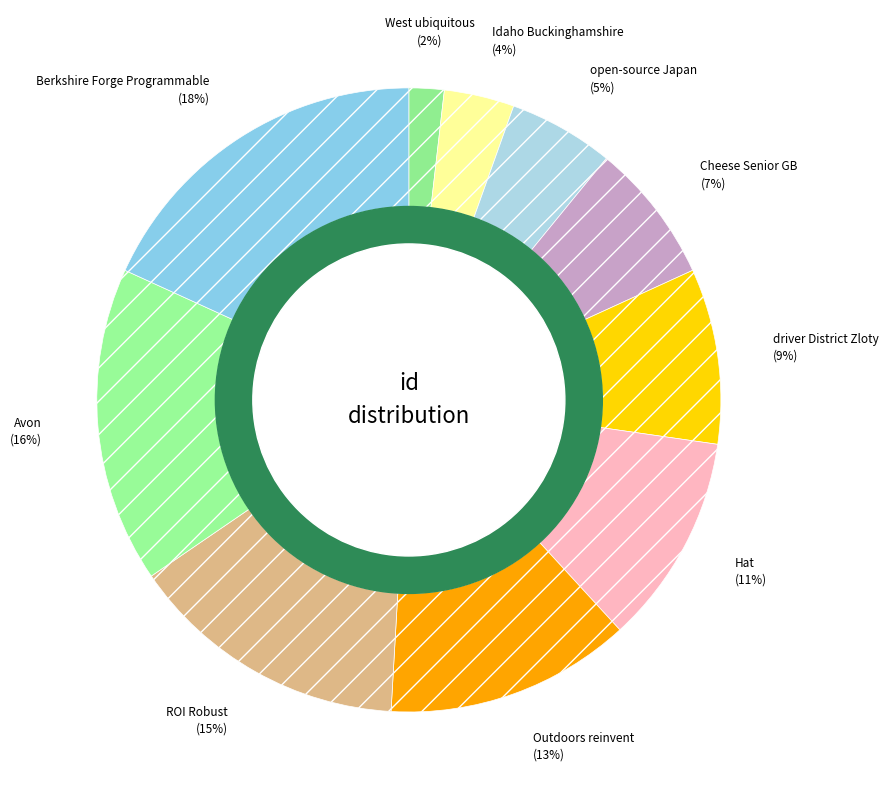

How many slices are in this pie chart?

10